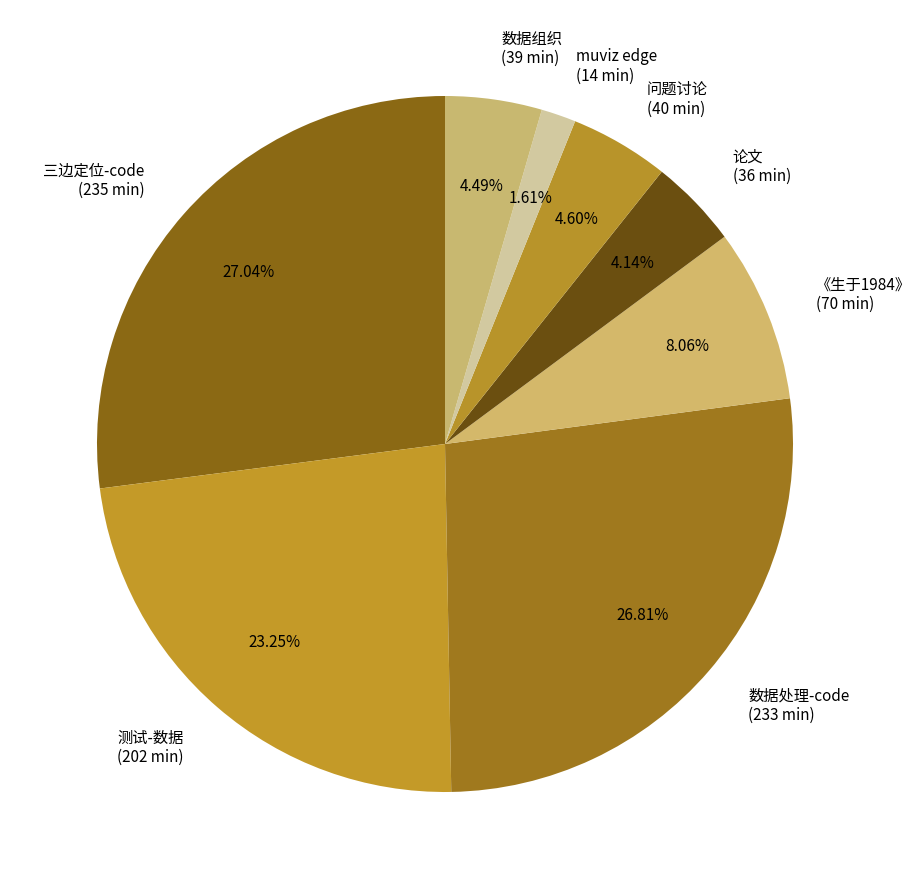

Does 数据处理-code account for over 50% of the chart?

No